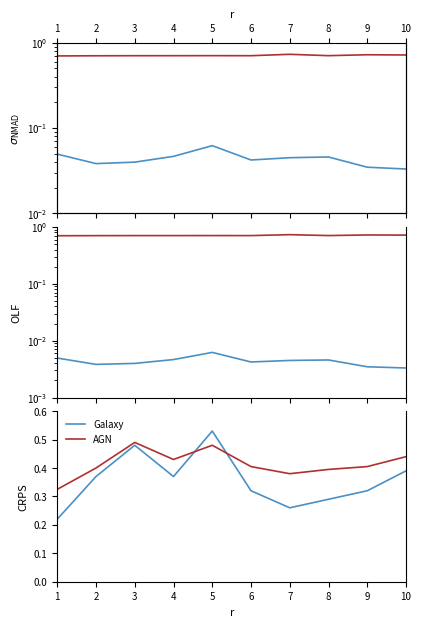

At how many categories does at least one series exceed 0?

10